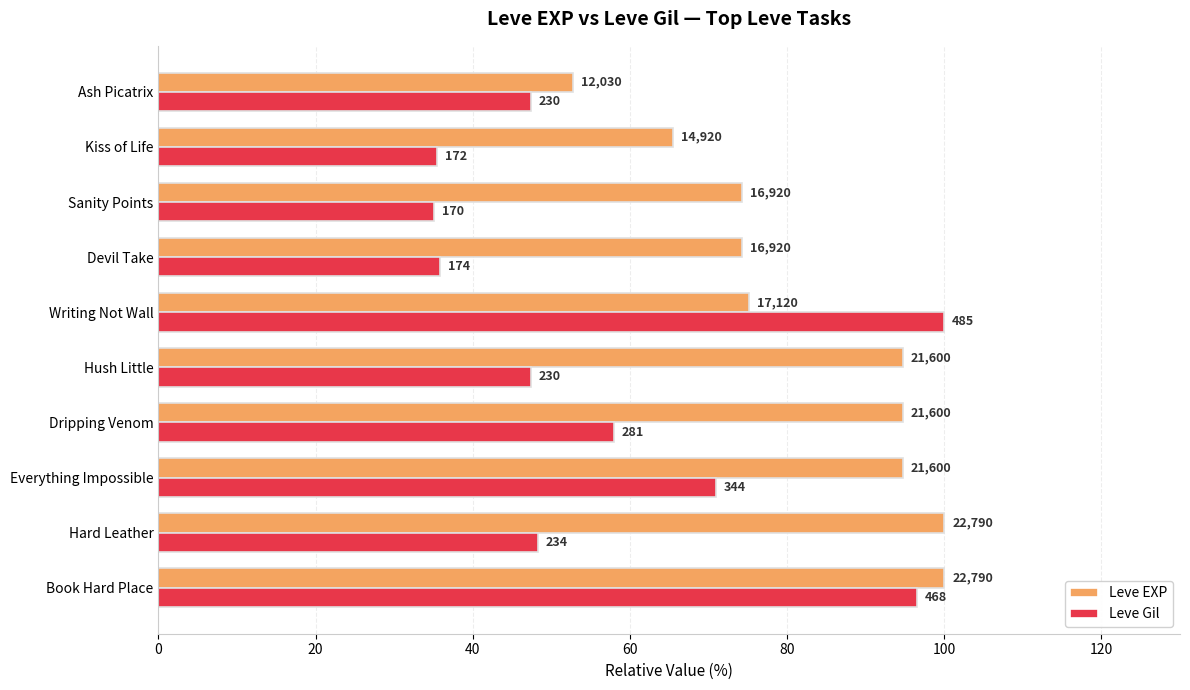

Reading right to left, list all the values displayed in this chart.

Leve EXP: 52.8	65.5	74.2	74.2	75.1	94.8	94.8	94.8	100.0	100.0
Leve Gil: 47.4	35.5	35.1	35.9	100.0	47.4	57.9	70.9	48.2	96.5